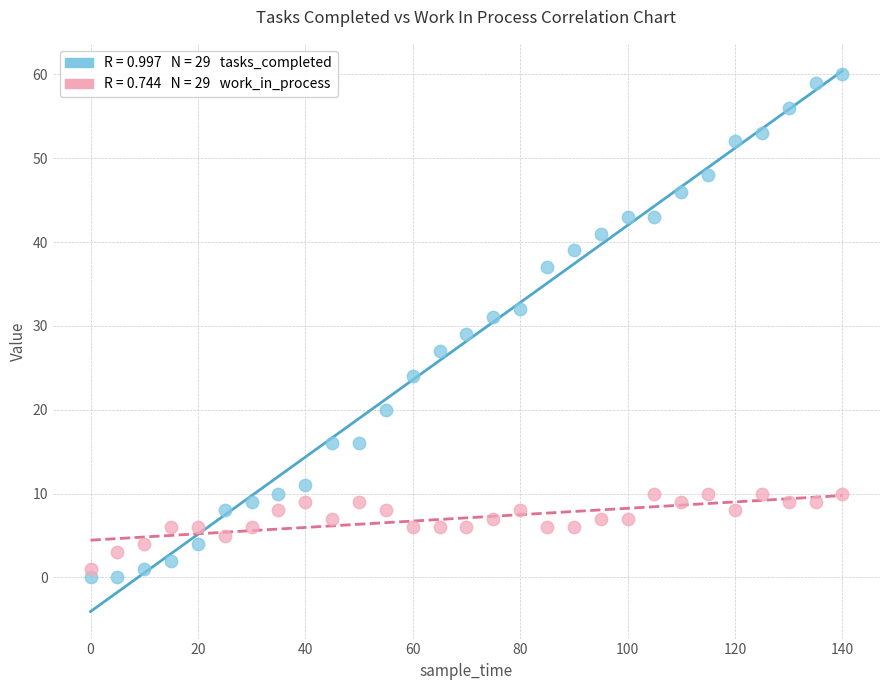

Across all data points, what is the range of Y values (max minus min)?

60